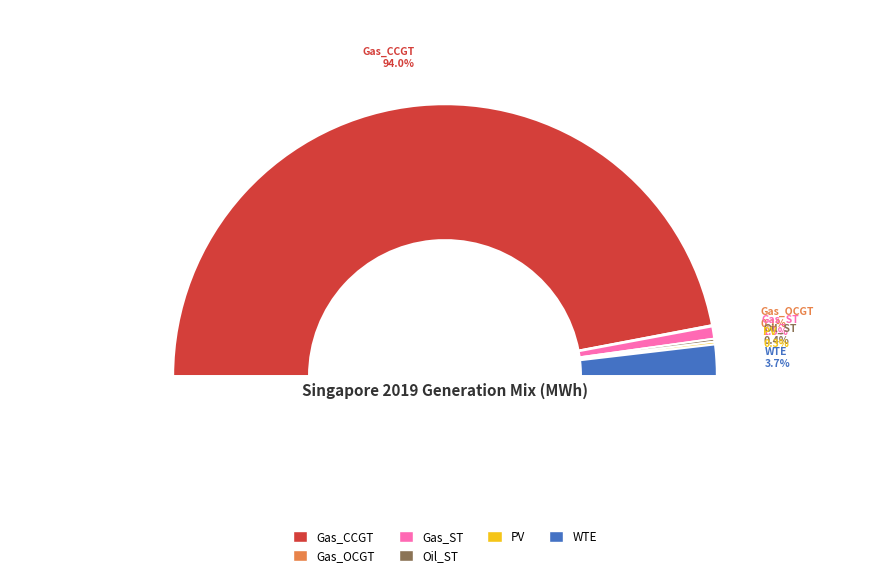

Which category accounts for the majority?

Gas_CCGT